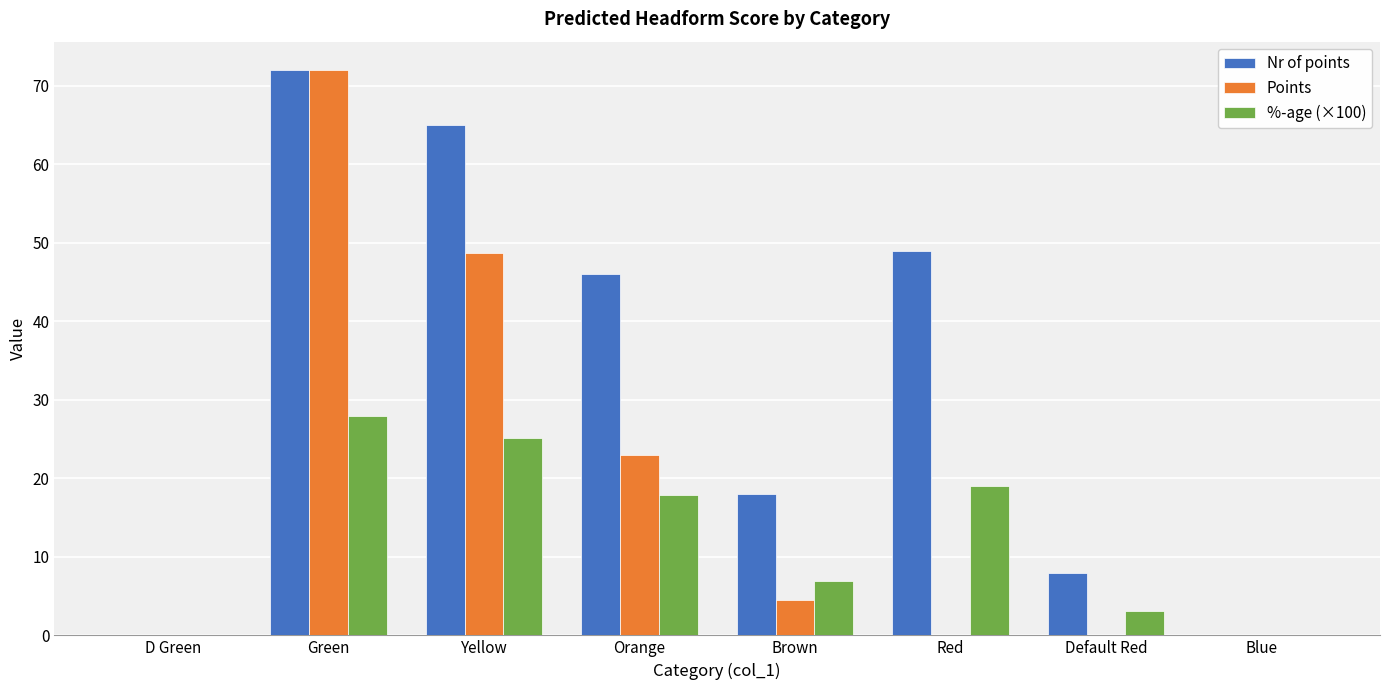

How many data points does each series have?

8